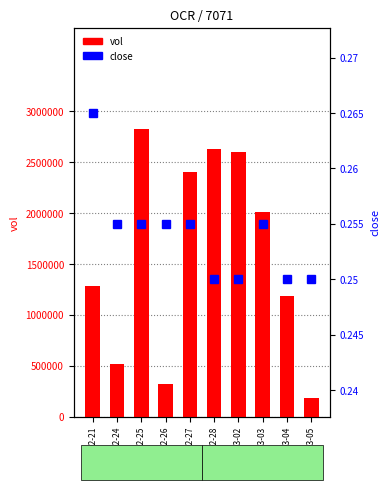

Which series has the largest range (max minus min)?

vol